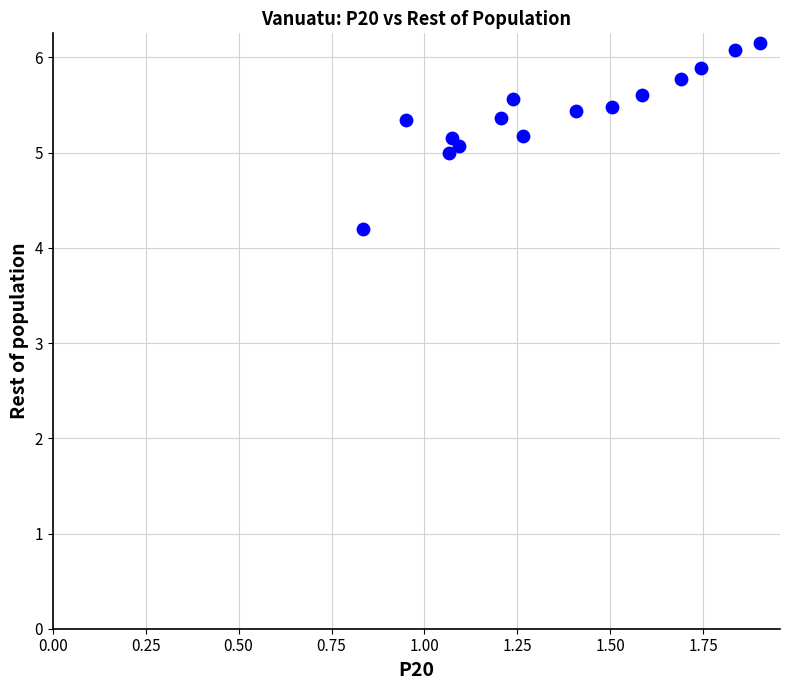

What is the range of Y values (max minus min)?

2.0